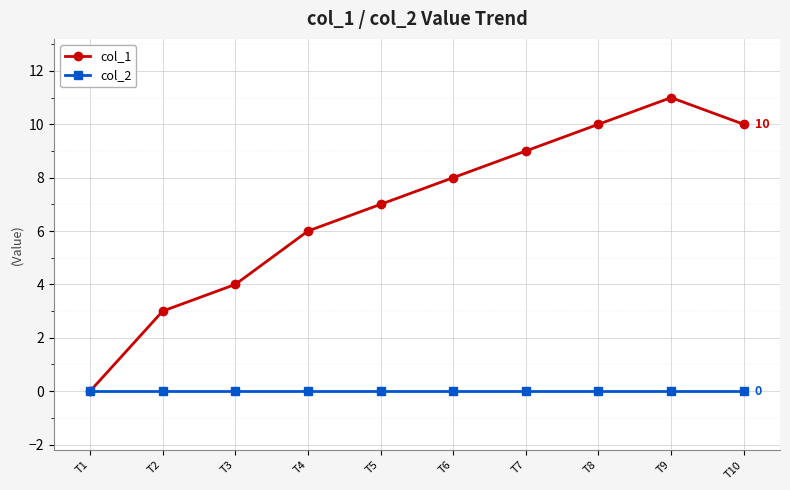

What value does the col_1 series have at T2?

3